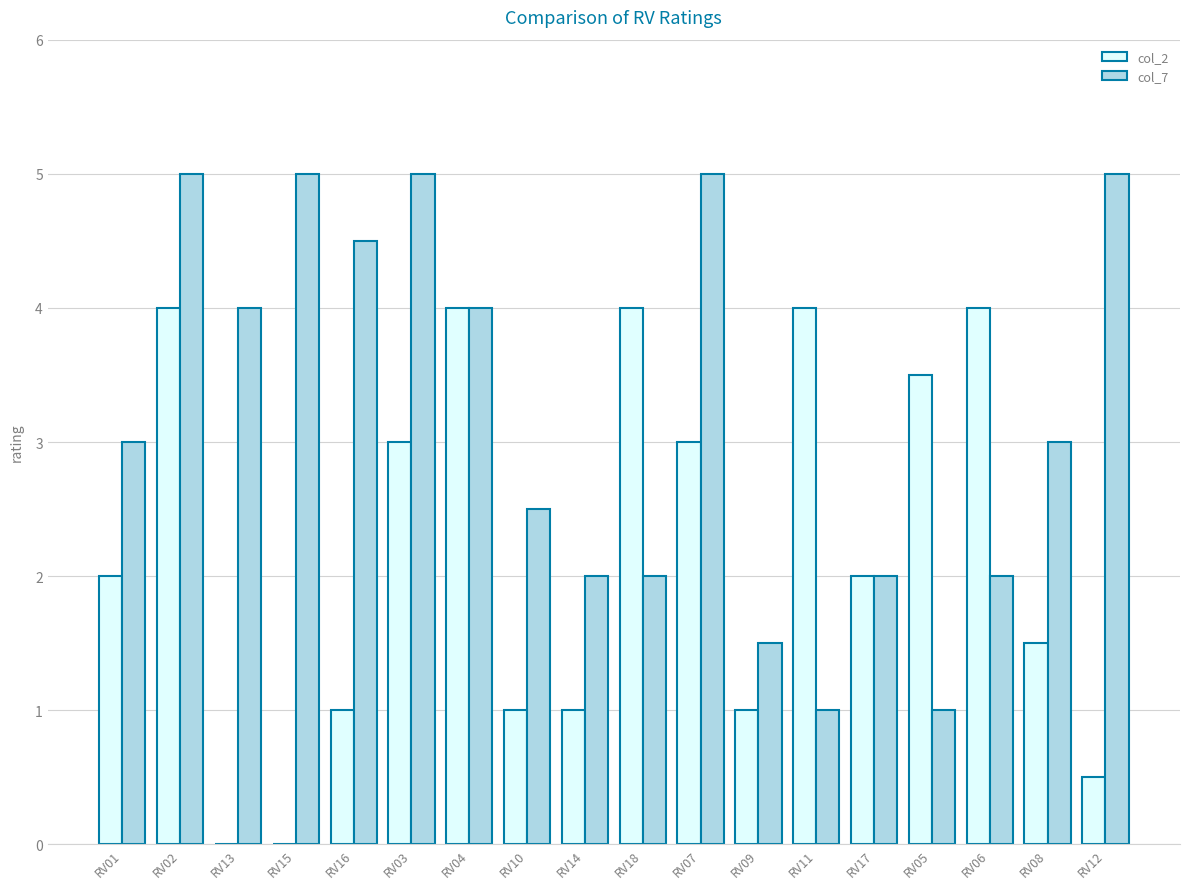

The value of col_2 at RV09 is 1.0. True or false?

True